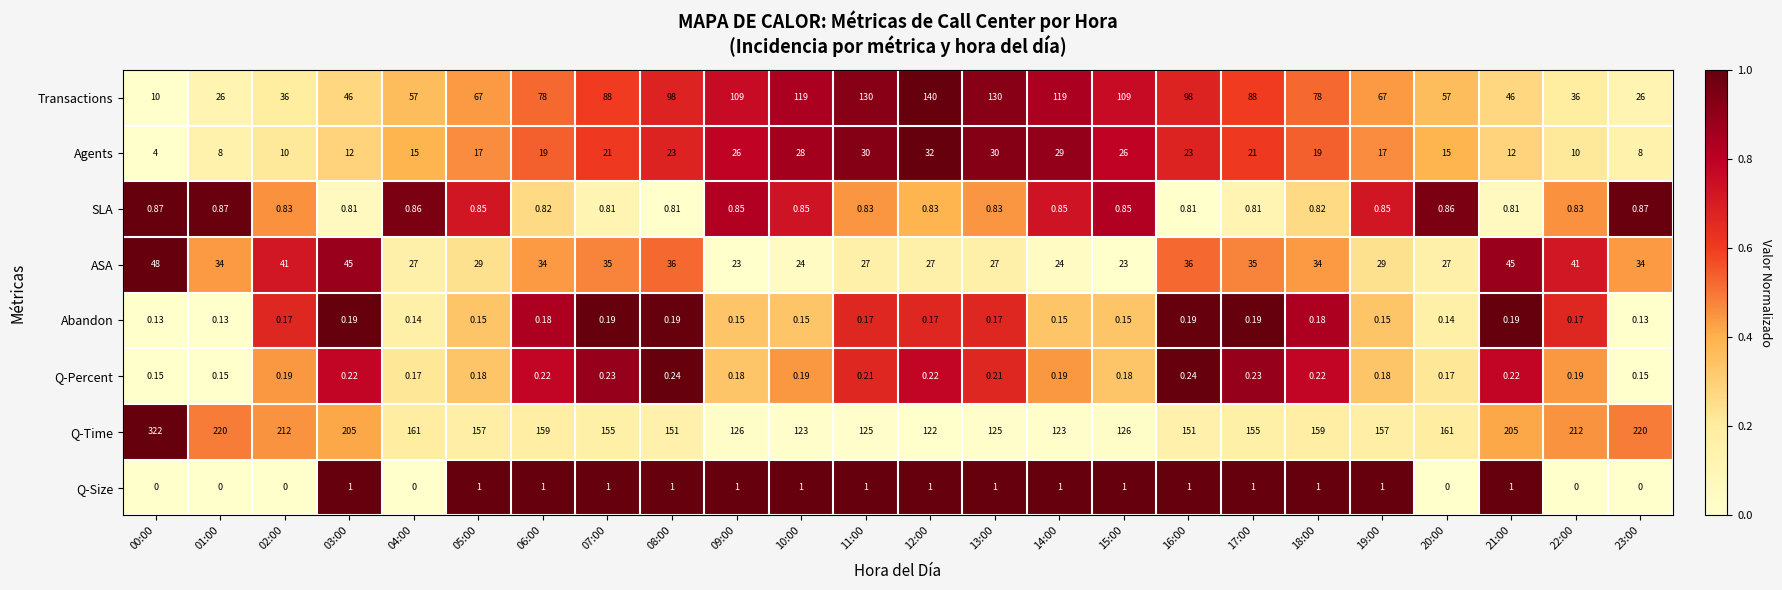

How many categories are shown in the chart?

24